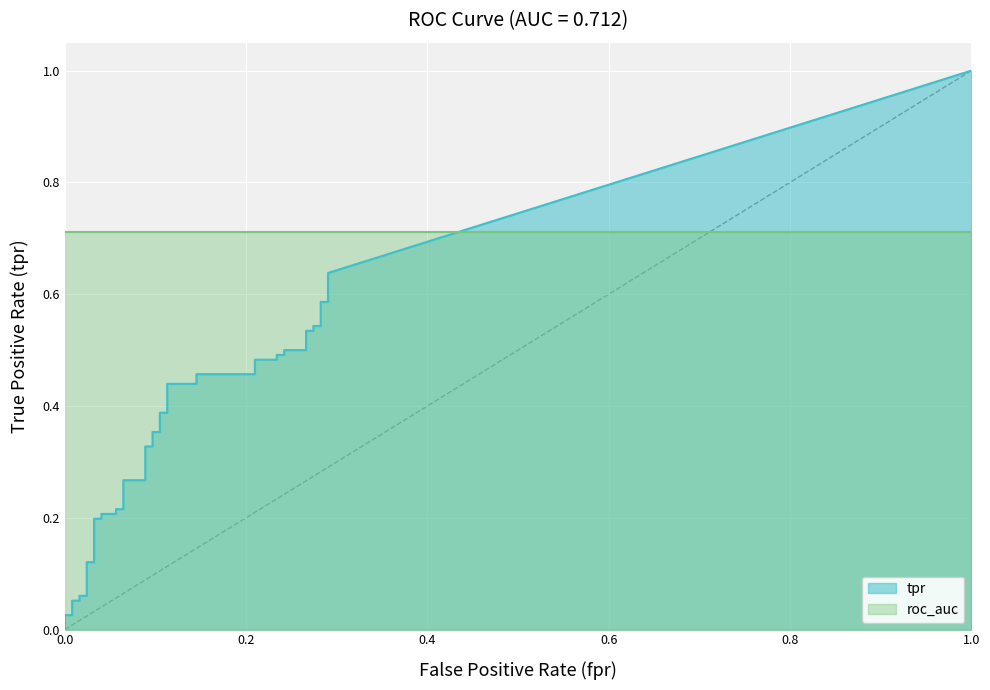

What is the average value of the tpr series?

0.3